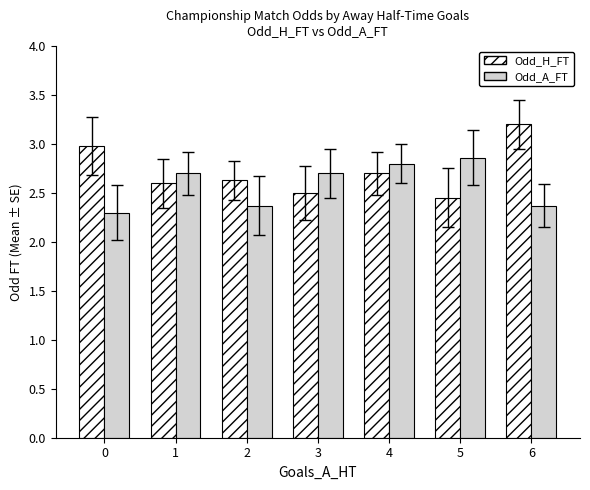

What is the minimum value for Odd_A_FT?

2.3